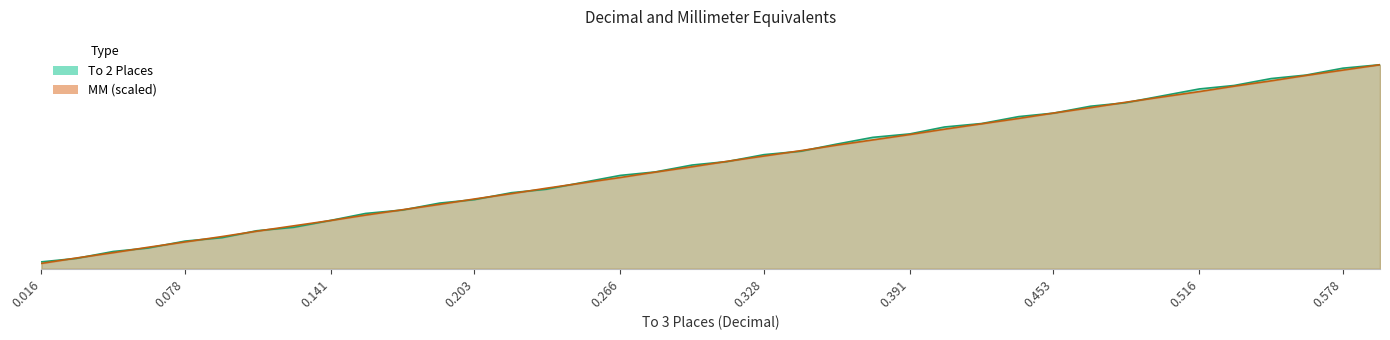

At how many categories does at least one series exceed 0?

38